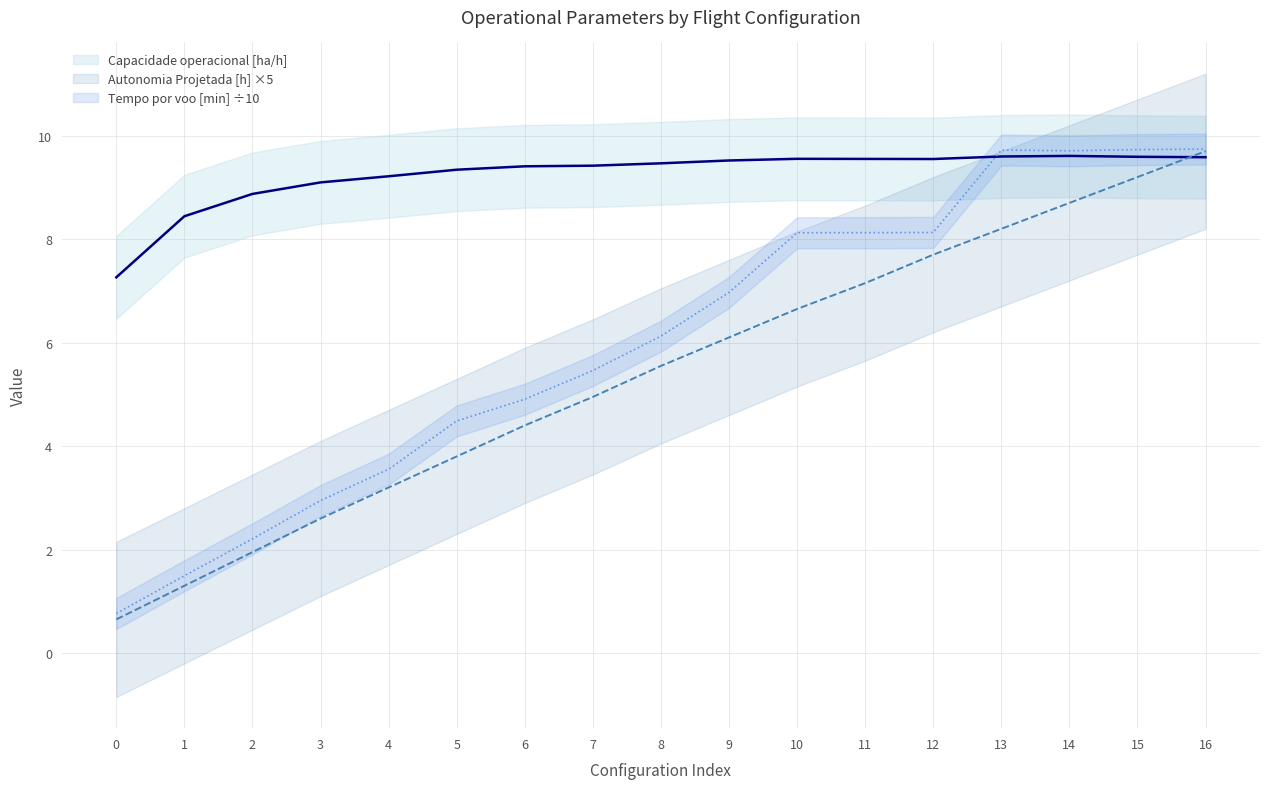

Reading left to right, list all the values displayed in this chart.

Capacidade operacional [ha/h]: 0=7.3	1=8.4	2=8.9	3=9.1	4=9.2	5=9.3	6=9.4	7=9.4	8=9.5	9=9.5	10=9.6	11=9.6	12=9.5	13=9.6	14=9.6	15=9.6	16=9.6
Autonomia Projetada [h]: 0=0.7	1=1.3	2=2.0	3=2.6	4=3.2	5=3.8	6=4.4	7=5.0	8=5.6	9=6.1	10=6.7	11=7.1	12=7.7	13=8.2	14=8.7	15=9.2	16=9.7
Tempo por voo [min]: 0=0.8	1=1.5	2=2.2	3=2.9	4=3.6	5=4.5	6=4.9	7=5.5	8=6.1	9=7.0	10=8.1	11=8.1	12=8.1	13=9.7	14=9.7	15=9.7	16=9.7